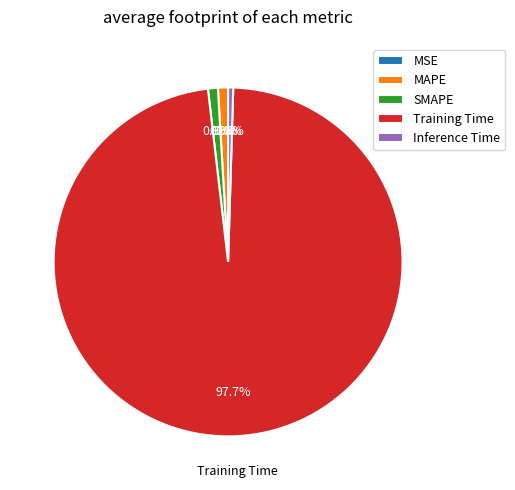

Which category has the biggest portion of the pie?

Training Time